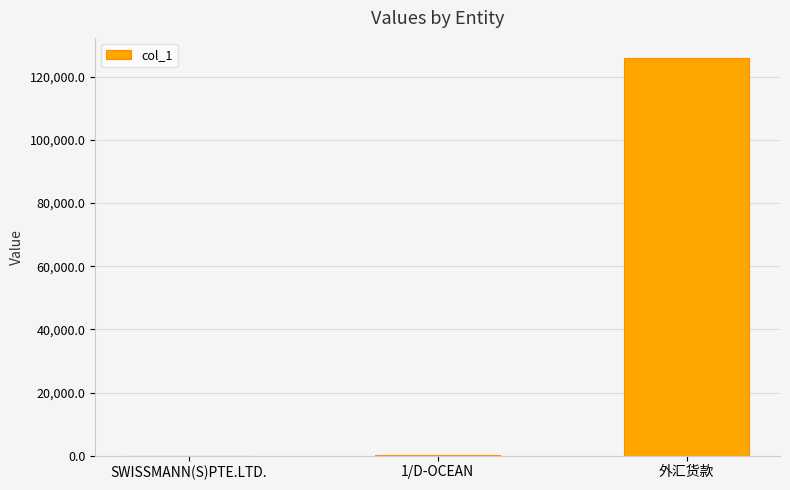

What is the sum of all values?

126124.7